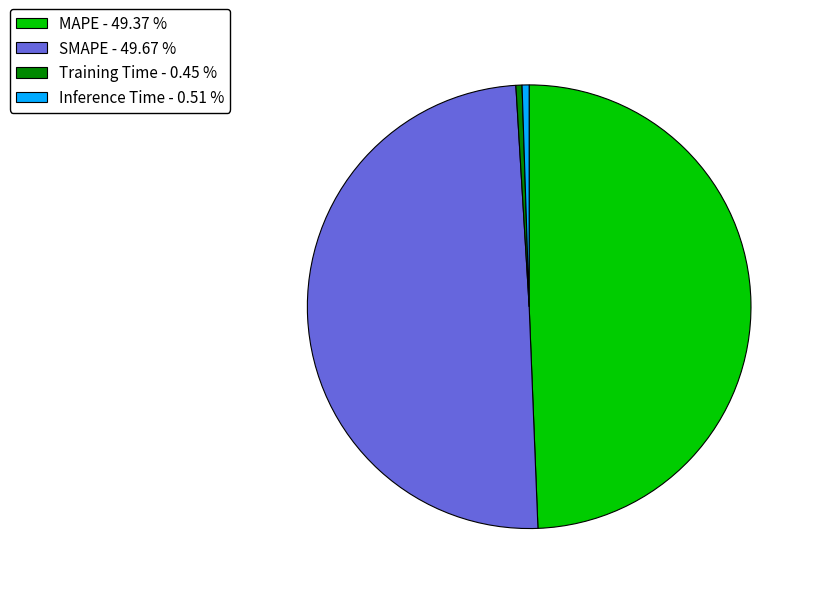

Is there any slice that represents more than half of the pie?

No